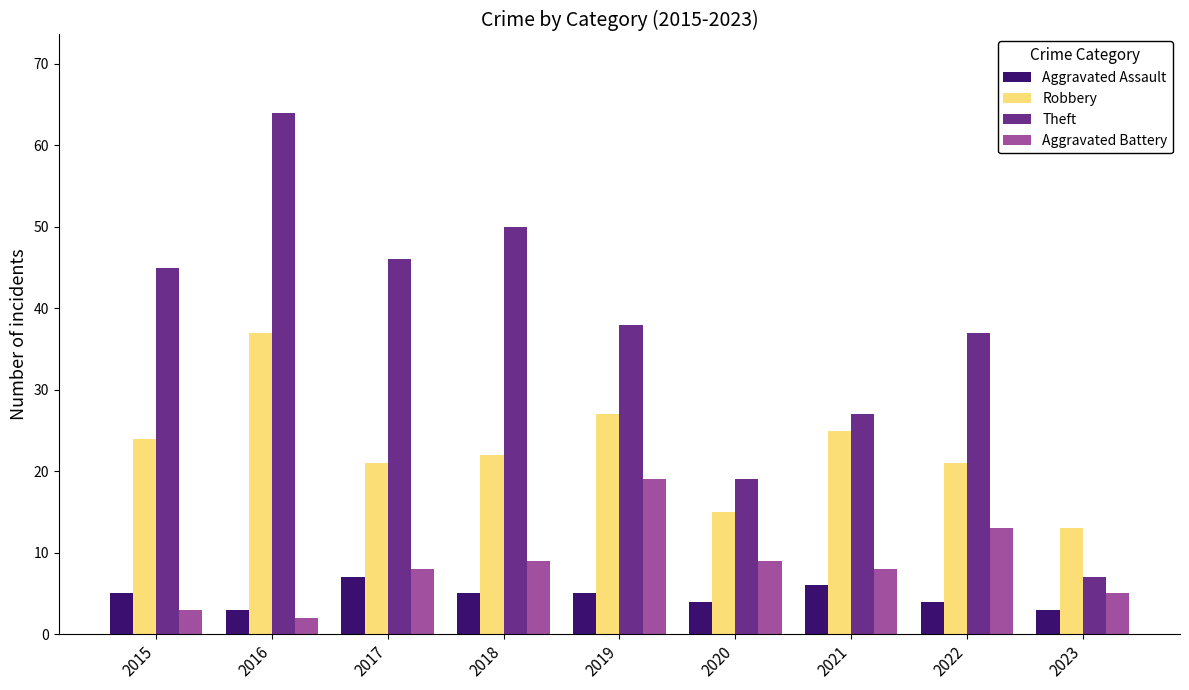

Are the bars grouped side by side (vs. stacked)?

Yes